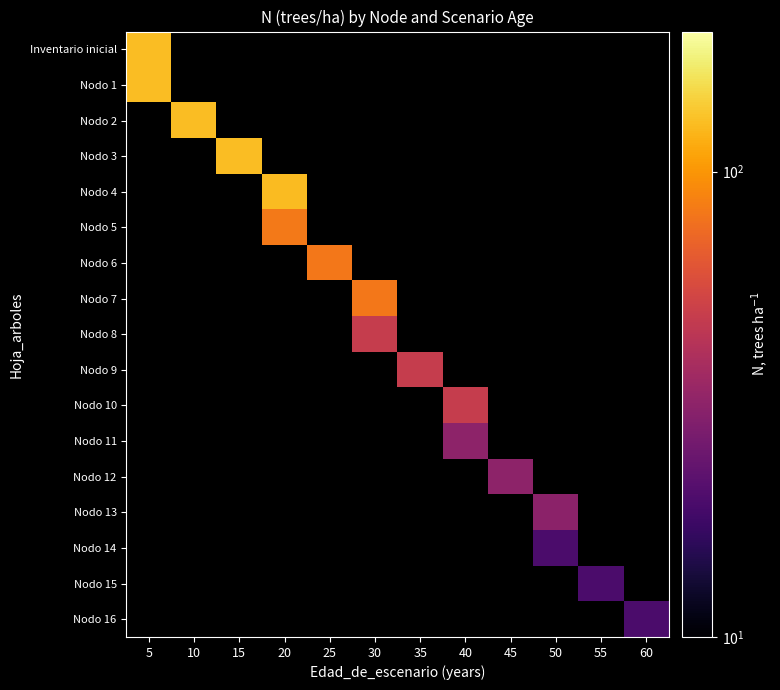

True or false: Nodo 7 has a value of 81.6 at 30.

True